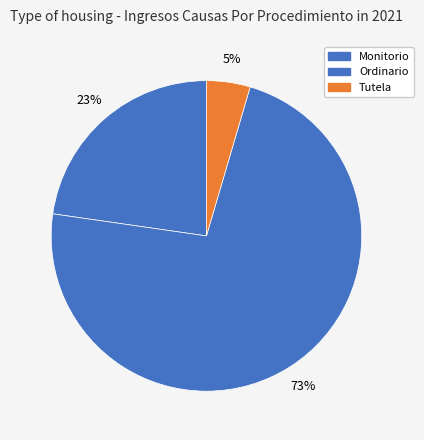

To the nearest percent, what is the combined percentage of Ordinario and Monitorio?

95%